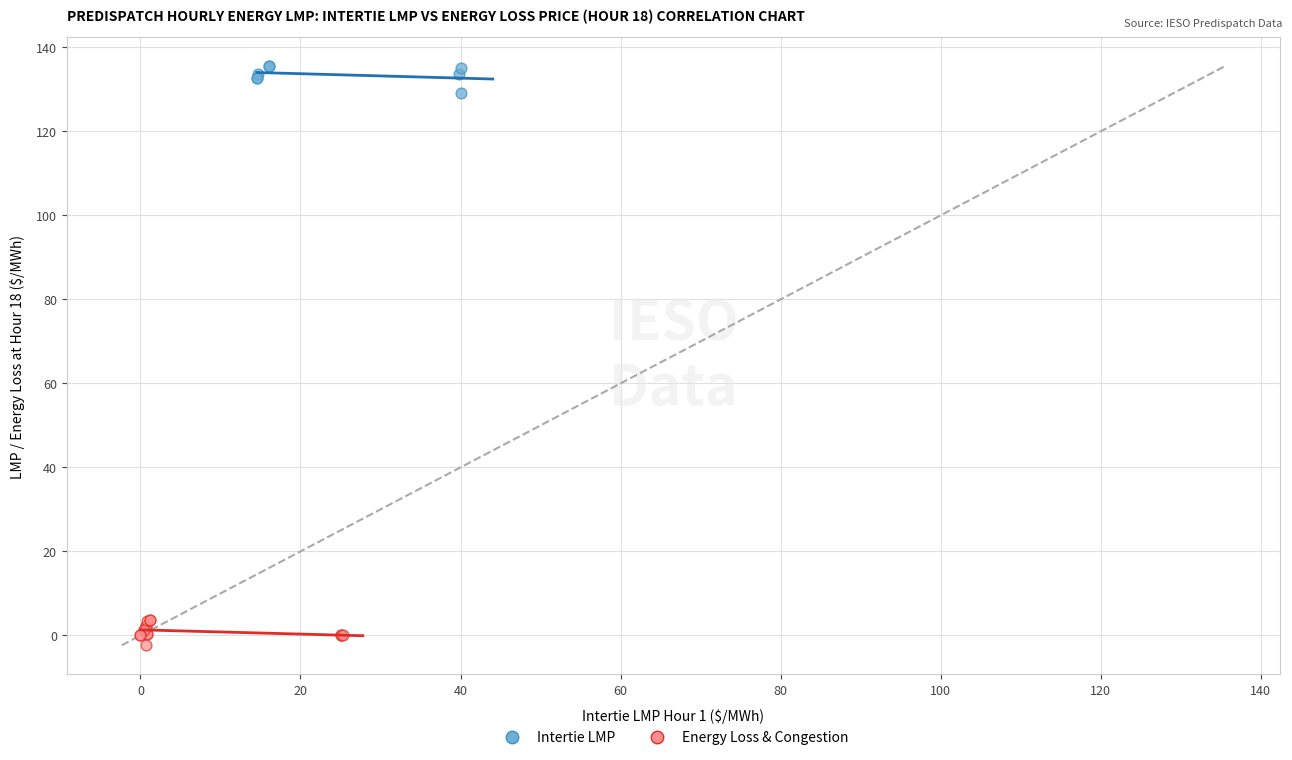

Which series reaches the minimum Y coordinate?

Energy Loss & Congestion